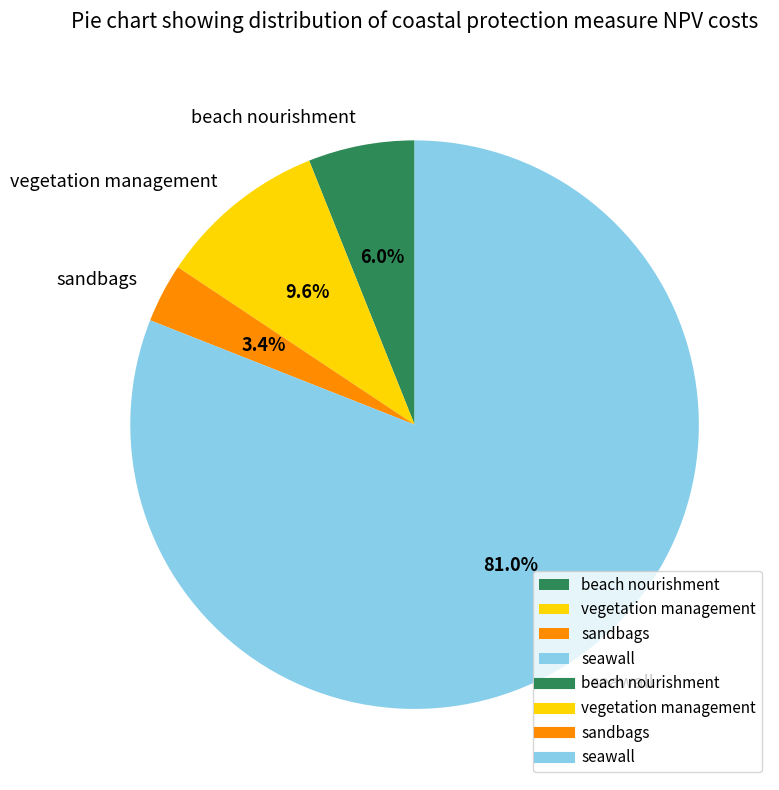

Which category has the biggest portion of the pie?

seawall